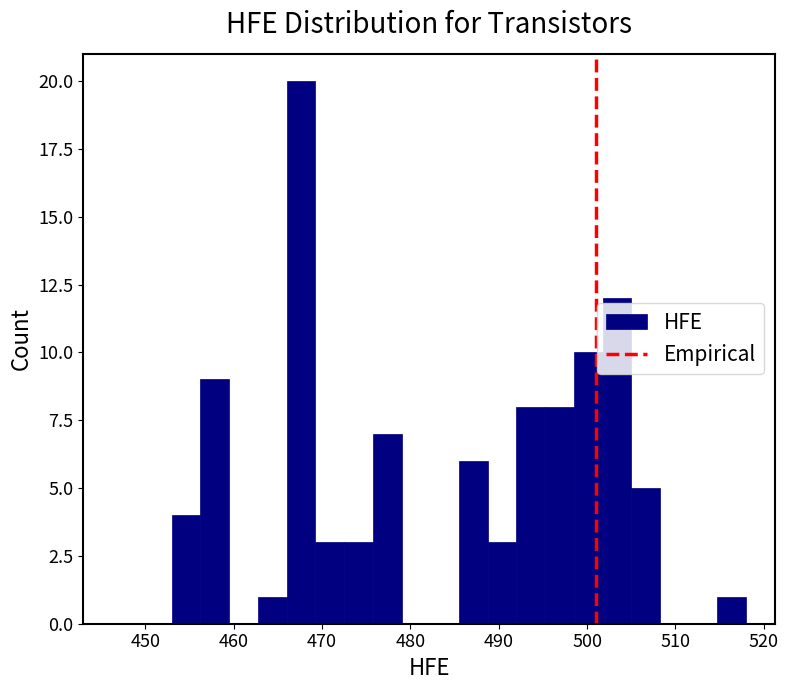

Read against the x-axis, roughly where is the centre of the tallest bar?

468